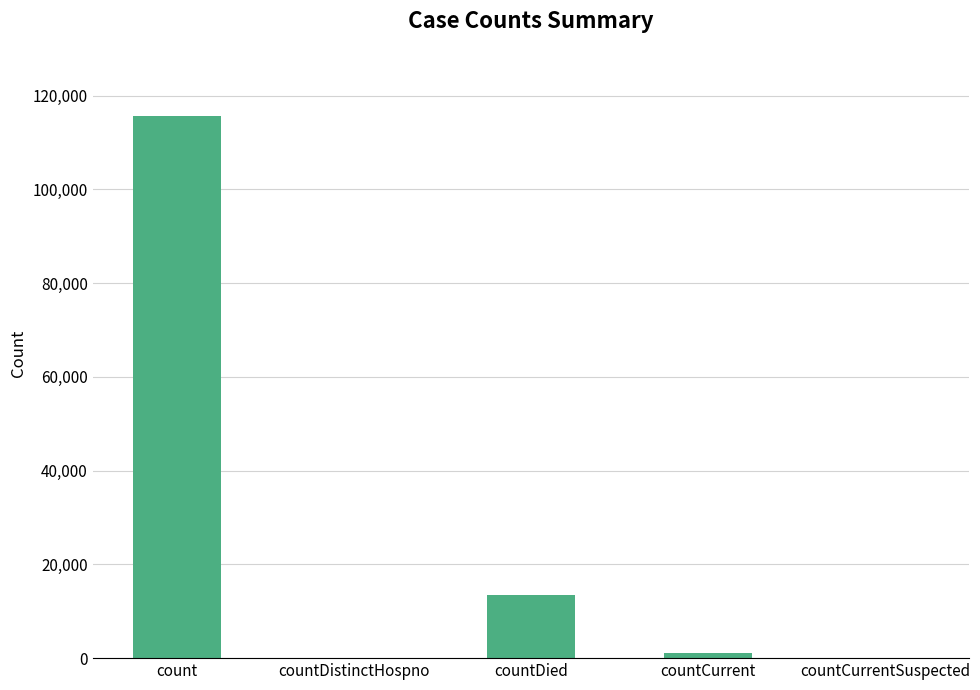

True or false: the data shows 13382 at countDied.

True